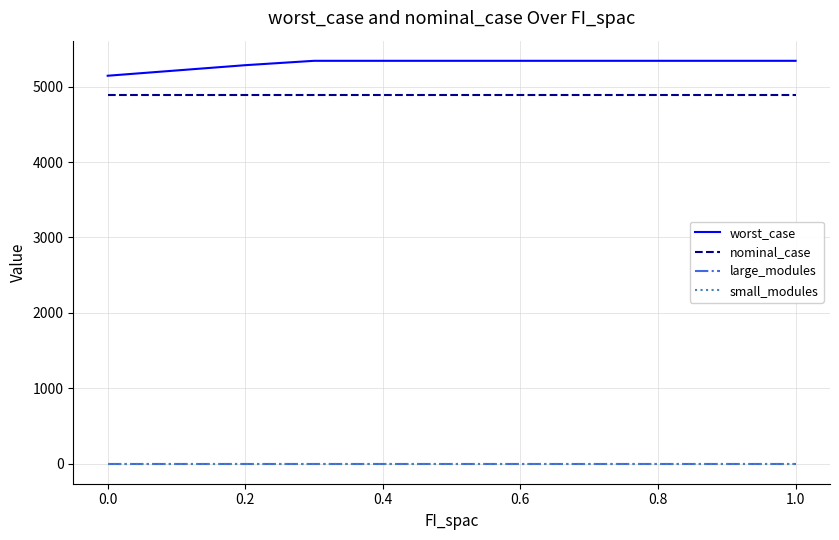

Does the chart display data point markers on the line(s)?

No